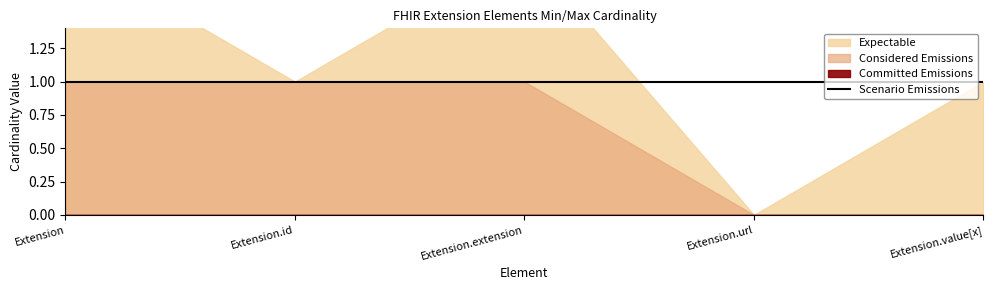

What are all the series names shown in the legend?

Committed Emissions, Considered Emissions, Expectable, Scenario Emissions